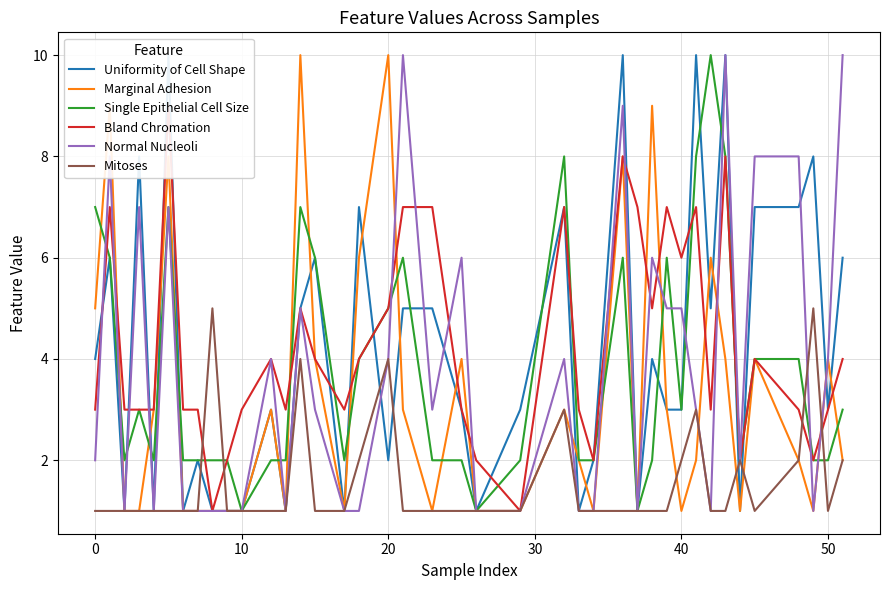

What is the difference between the maximum and minimum values in the Uniformity of Cell Shape series?

9